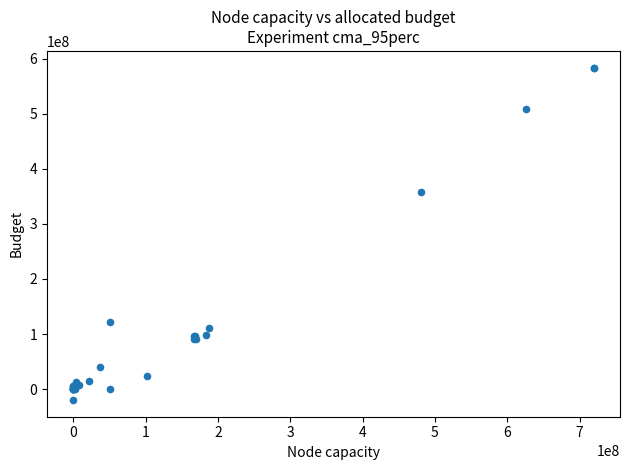

What Y value in the scatter plot is closest to 281984002?

357188070.6